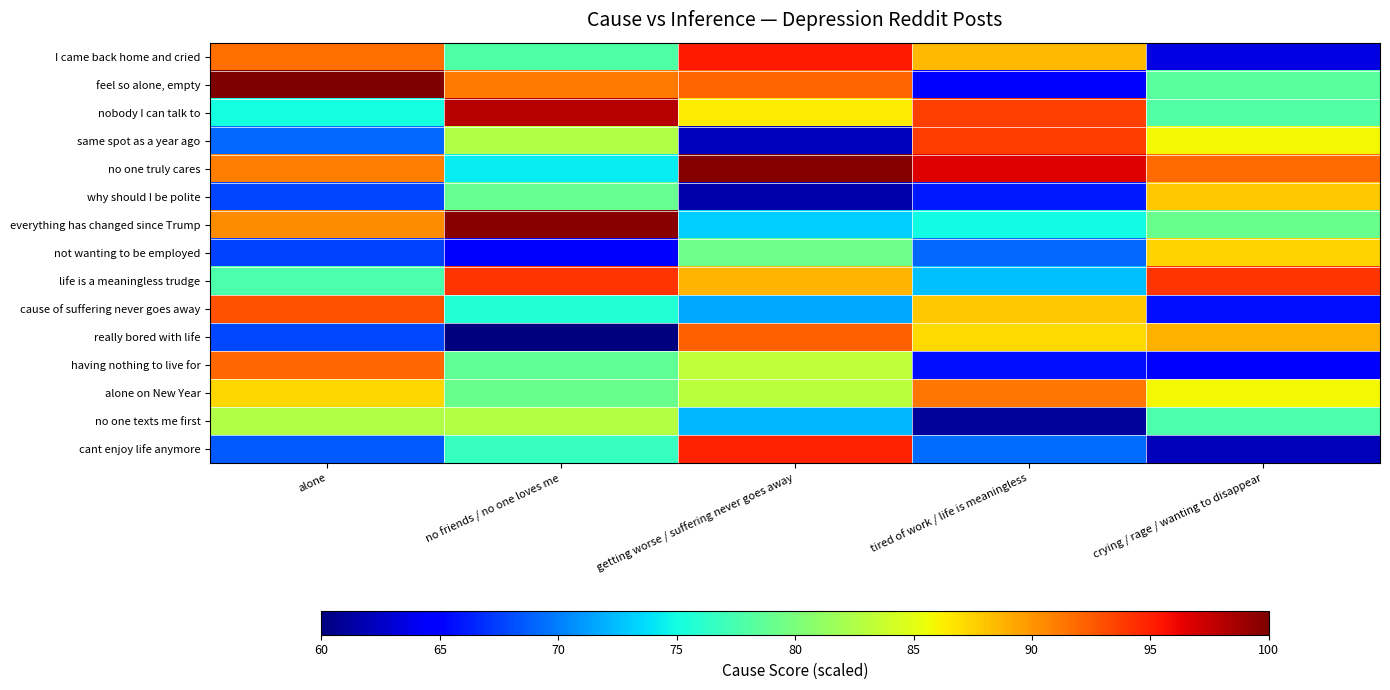

Rank the series at no friends / no one loves me from lowest to highest value.

really bored with life, not wanting to be employed, no one truly cares, cause of suffering never goes away, cant enjoy life anymore, I came back home and cried, having nothing to live for, why should I be polite, alone on New Year, same spot as a year ago, no one texts me first, feel so alone, empty, life is a meaningless trudge, nobody I can talk to, everything has changed since Trump